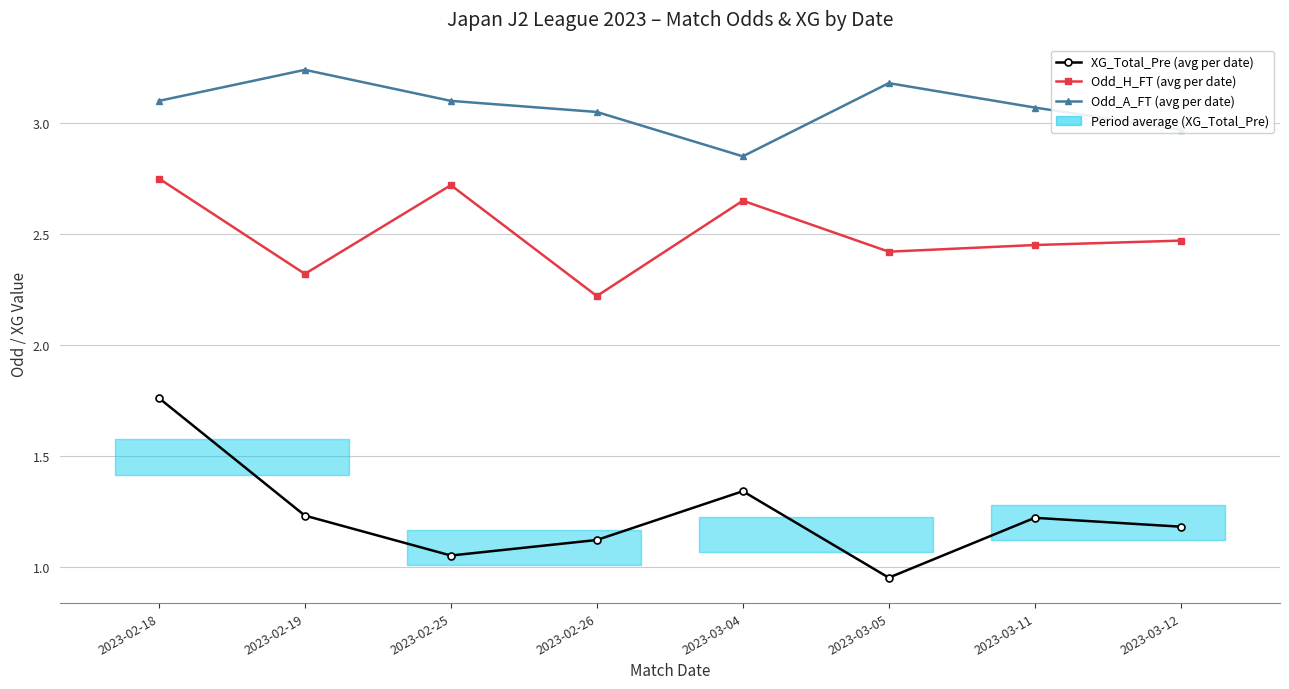

What is the difference between the maximum and minimum values in the XG_Total_Pre (avg per date) series?

0.8